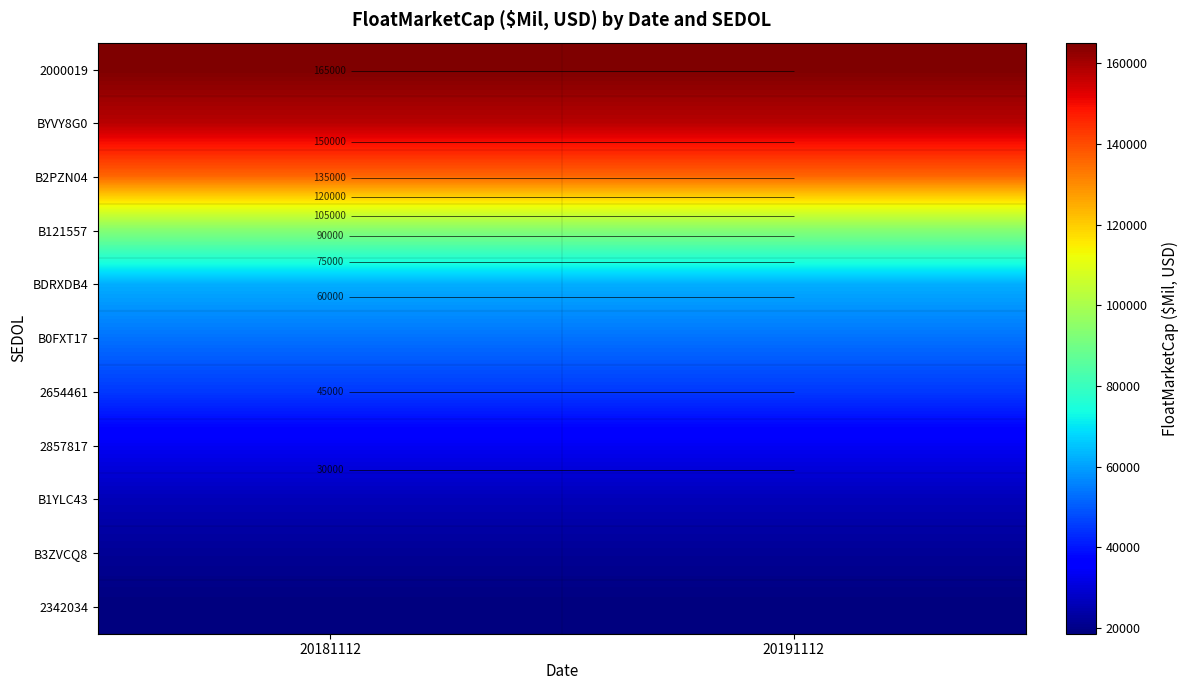

What value does the BYVY8G0 series have at 20191112?

157770.4